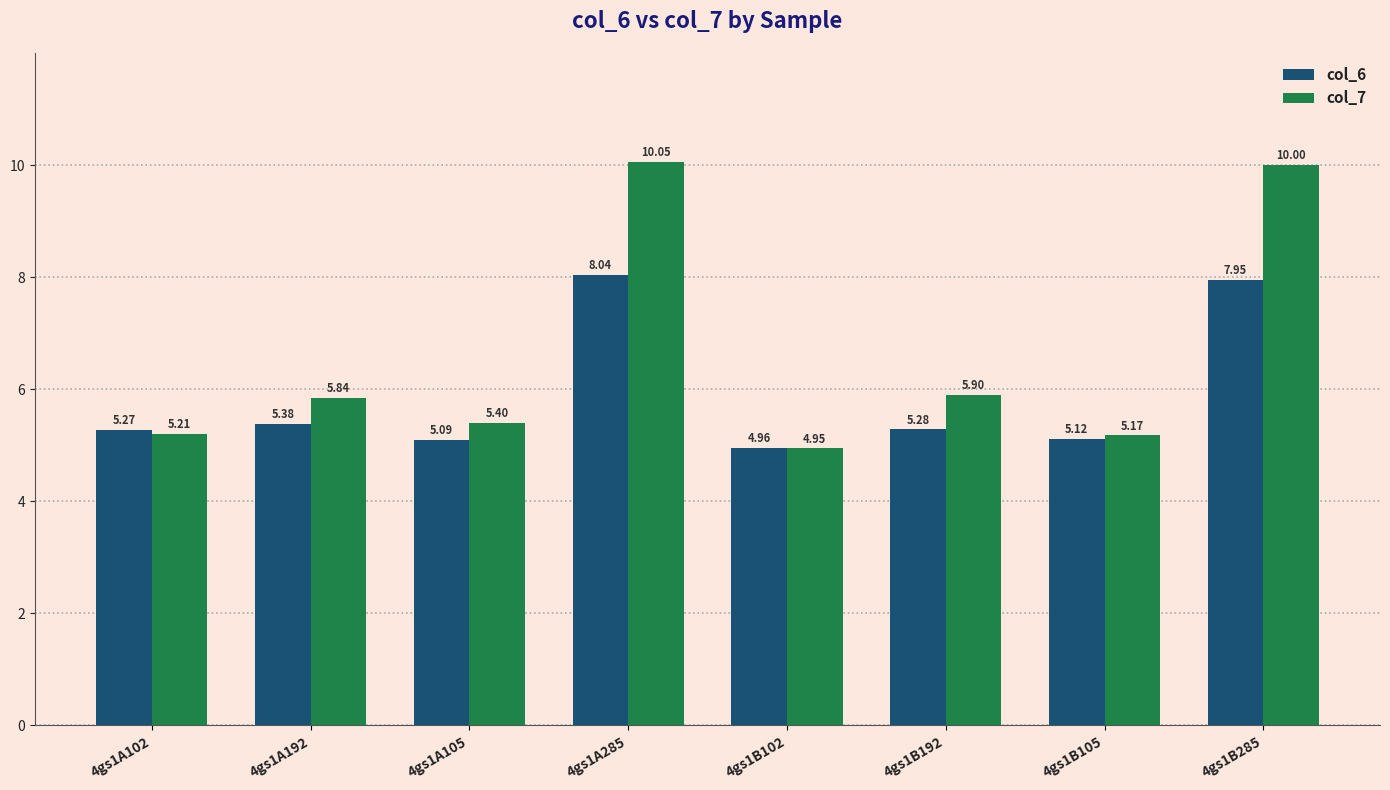

The col_7 series shows 5.2 at 4gs1A102. True or false?

True